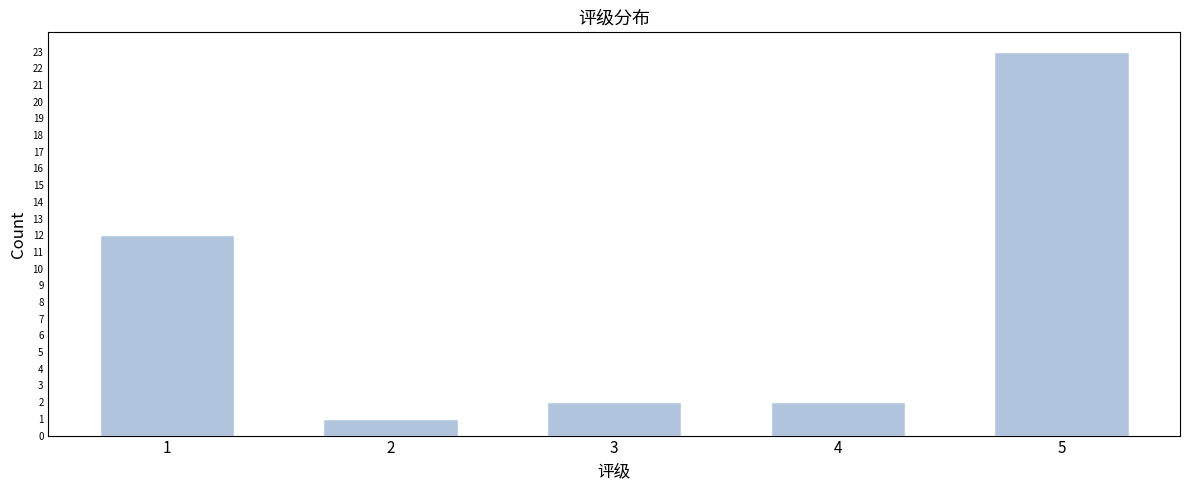

Reading left to right, list all the values displayed in this chart.

1=12	2=1	3=2	4=2	5=23